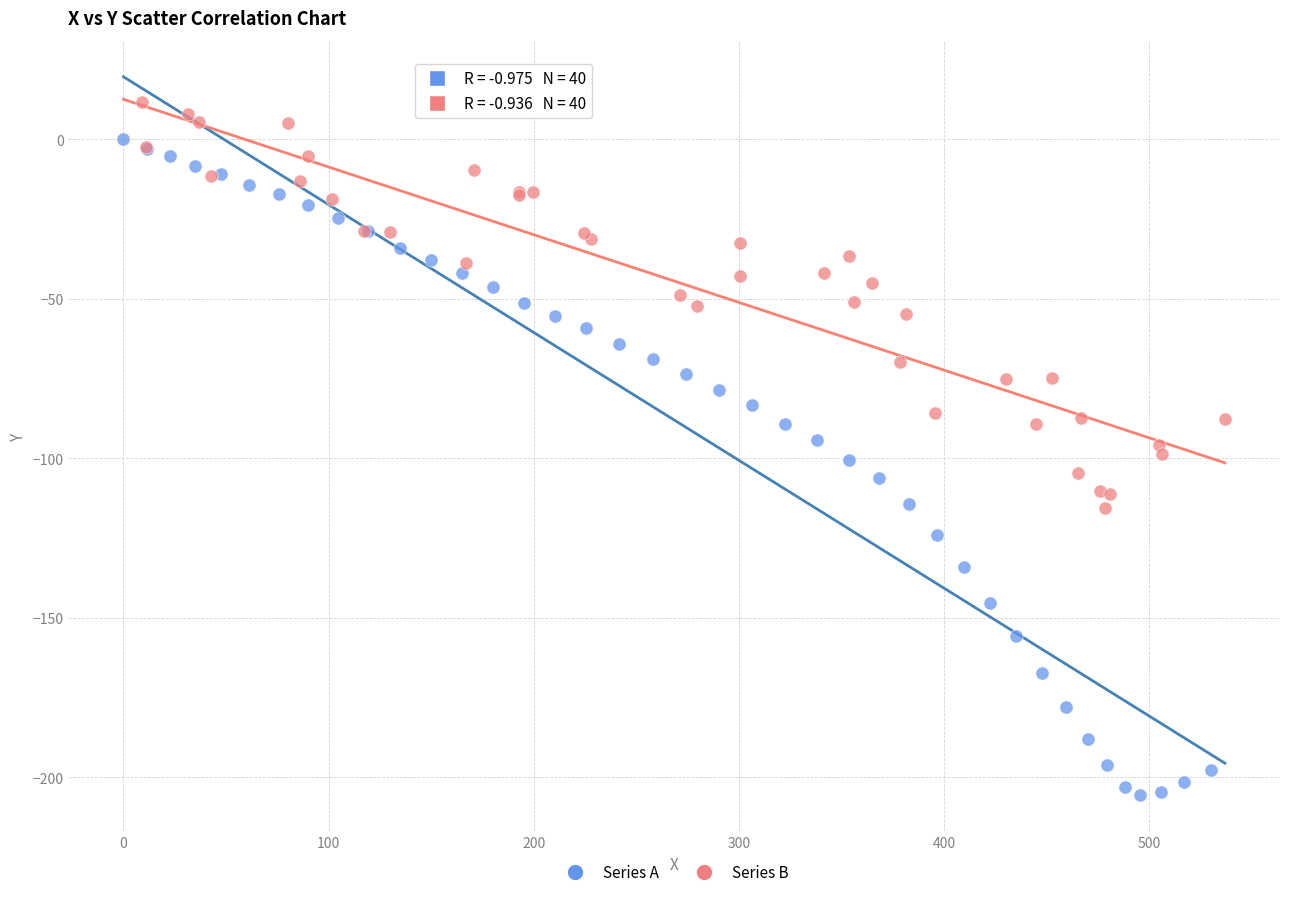

Which series reaches the maximum Y coordinate?

Series B